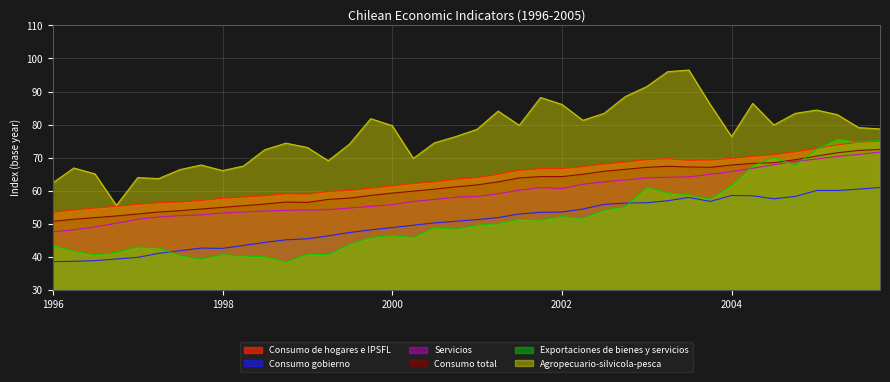

Does the chart have visible grid lines?

Yes